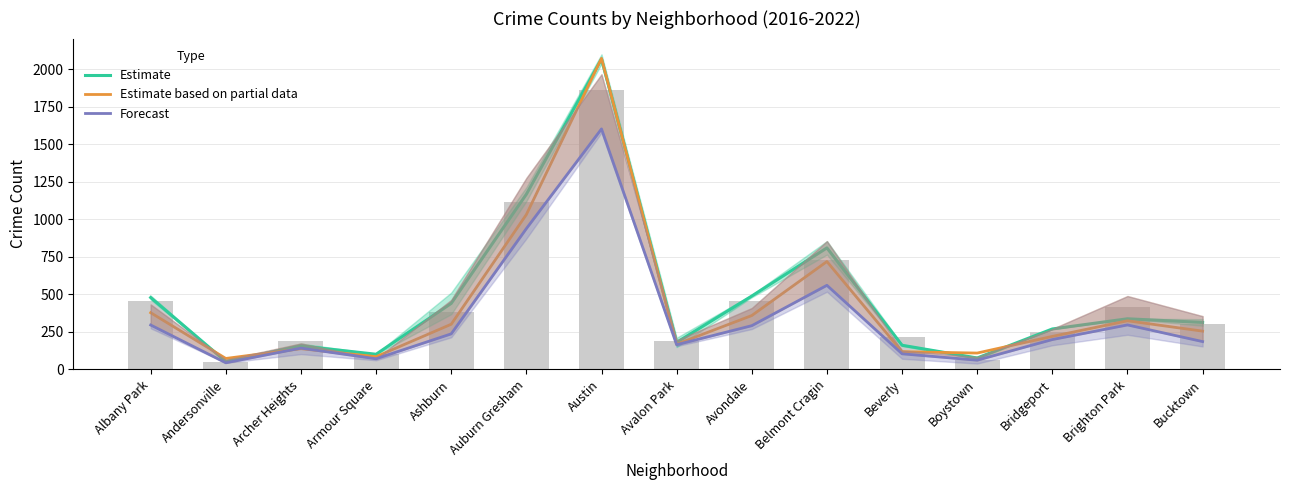

How many categories are shown in the chart?

15